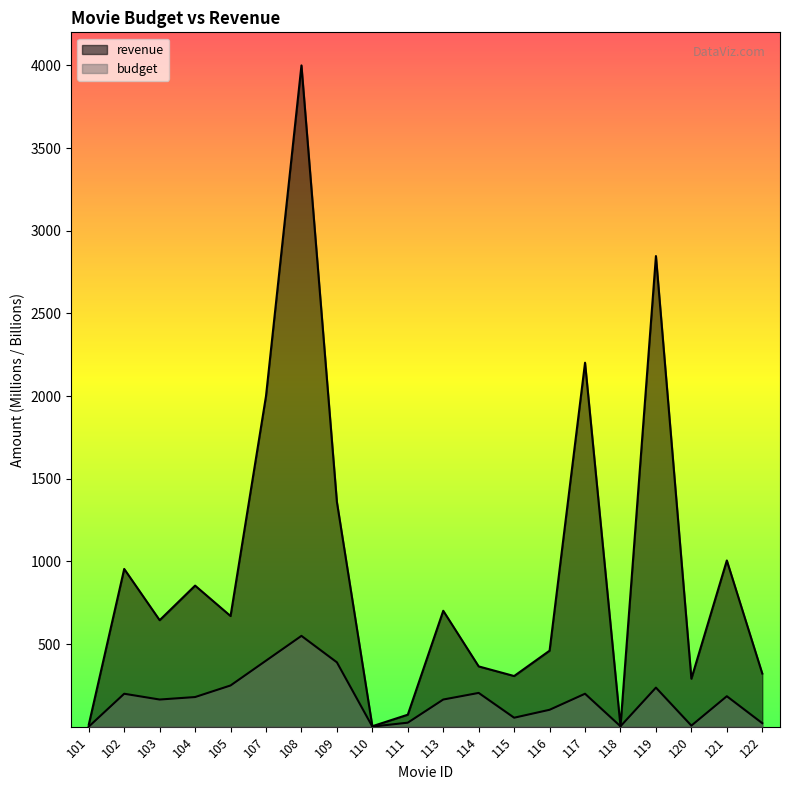

What is the value of the budget point at the 16th from the left?

3.2